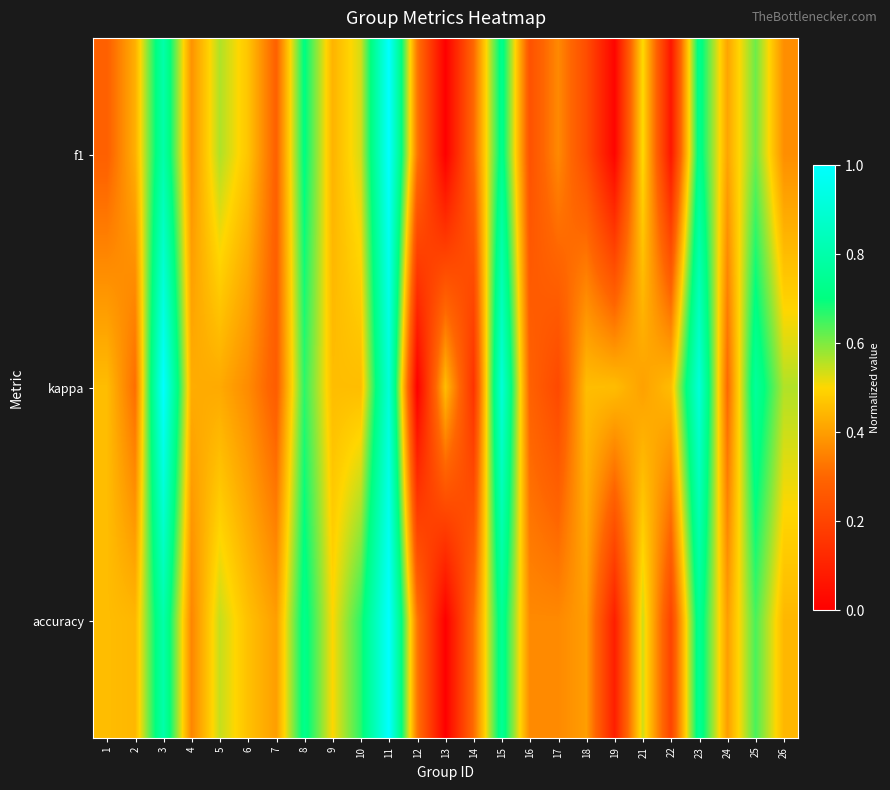

Count the number of categories in the chart.

25